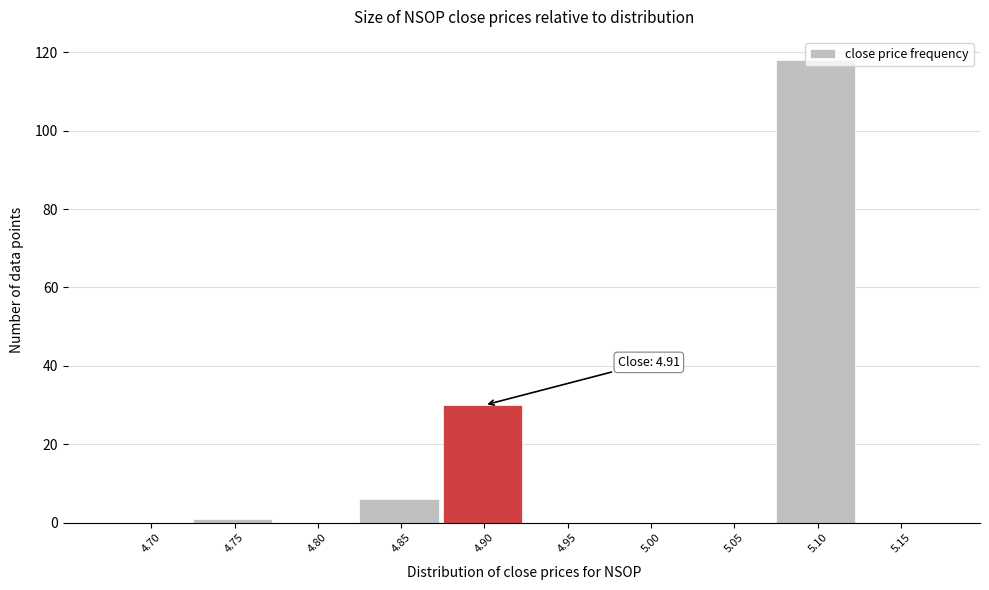

What is the sum of all values?

155